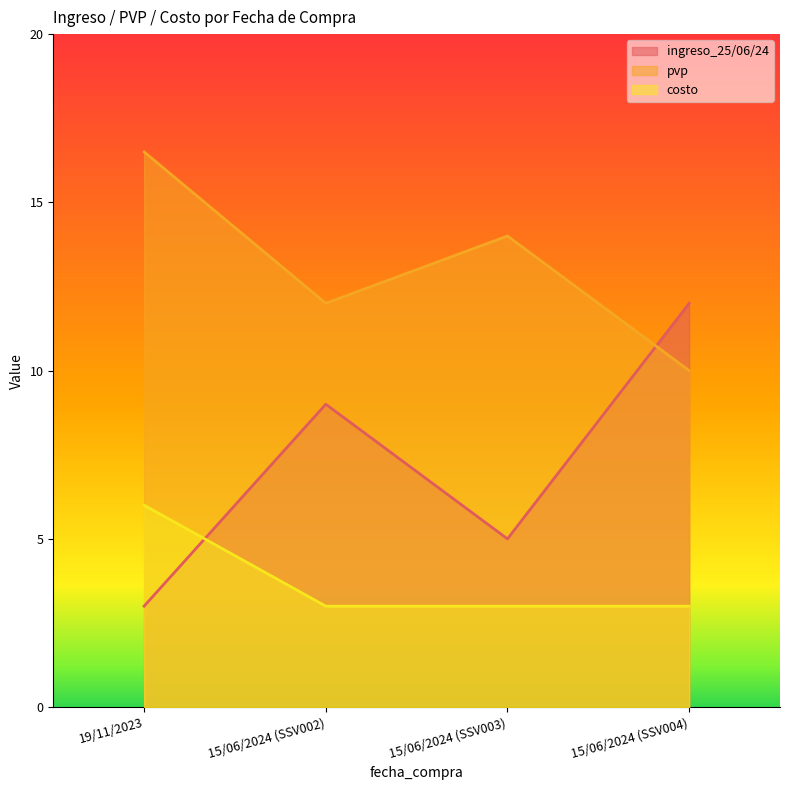

Reading left to right, transcribe all the data shown in this chart.

ingreso_25/06/24: 19/11/2023=3.0	15/06/2024 (SSV002)=9.0	15/06/2024 (SSV003)=5.0	15/06/2024 (SSV004)=12.0
pvp: 19/11/2023=16.5	15/06/2024 (SSV002)=12.0	15/06/2024 (SSV003)=14.0	15/06/2024 (SSV004)=10.0
costo: 19/11/2023=6.0	15/06/2024 (SSV002)=3.0	15/06/2024 (SSV003)=3.0	15/06/2024 (SSV004)=3.0